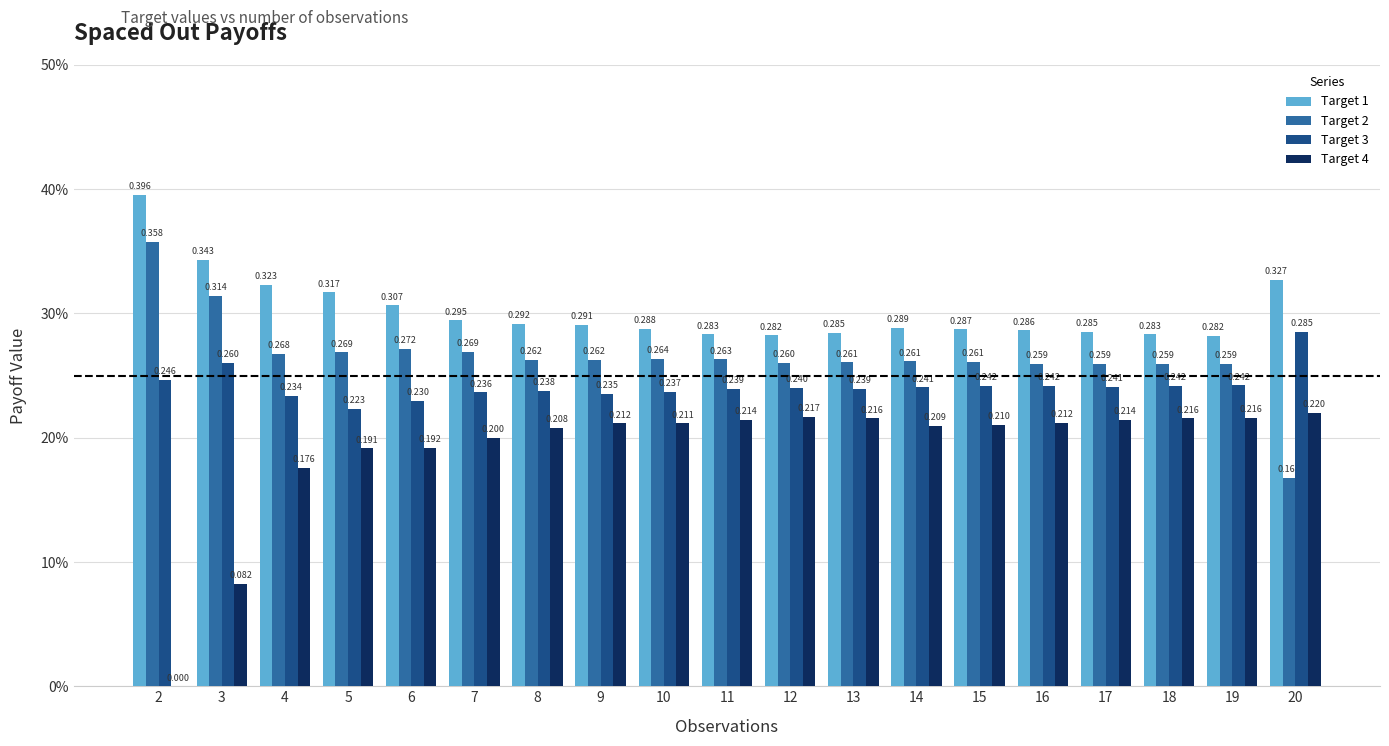

What is the greatest value displayed?

0.4